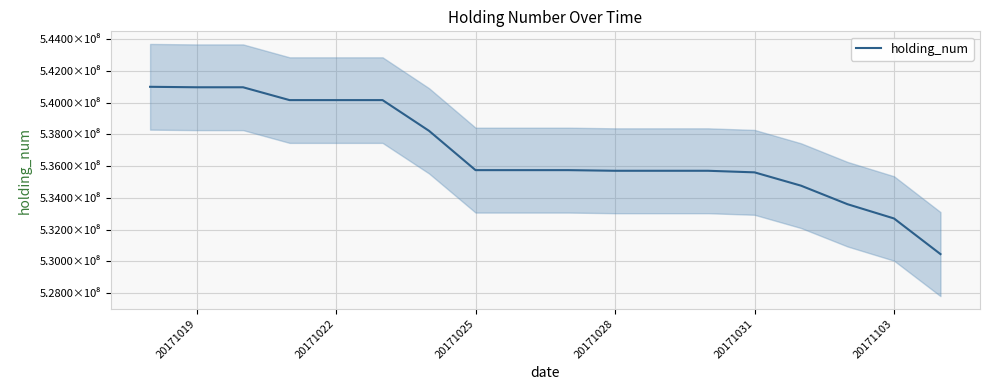

Is it true that the value at 20171019 is 541010000?

True